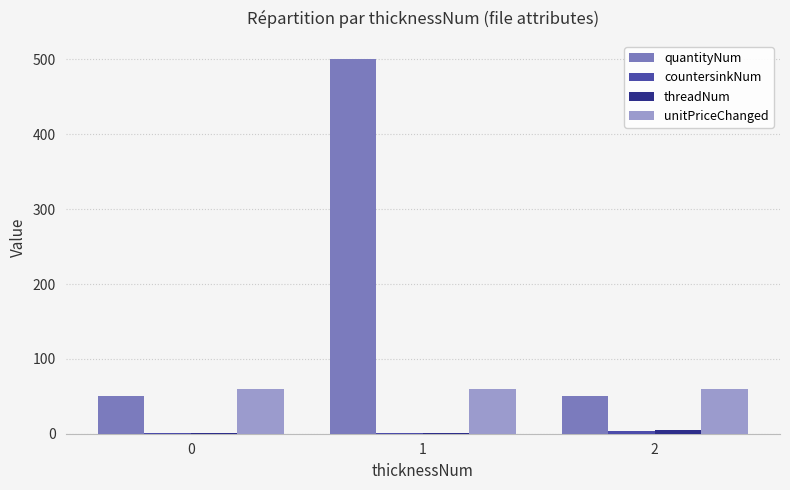

The value of quantityNum at 0 is 68. True or false?

False